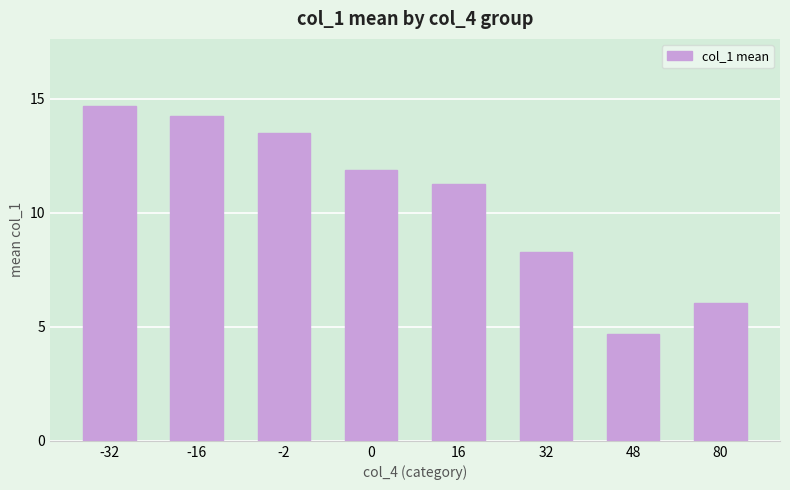

Where is the data nearest to the value 9?

32